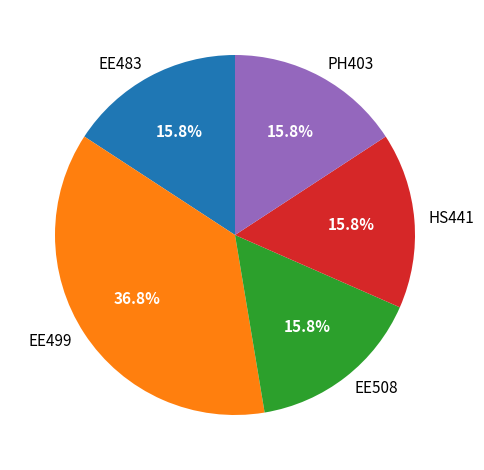

Which slice is the largest?

EE499